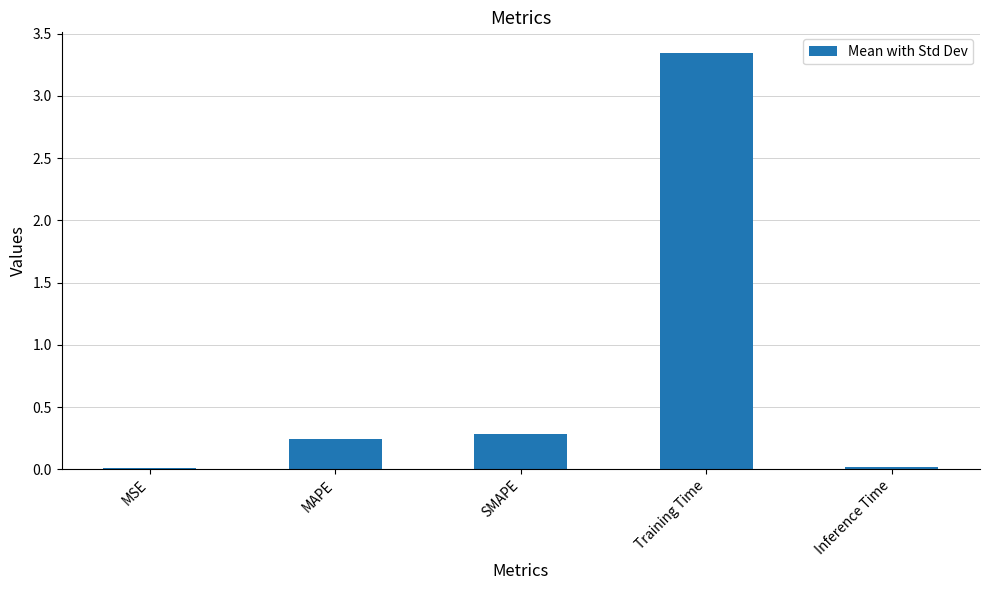

True or false: the data shows 0.0 at Inference Time.

True